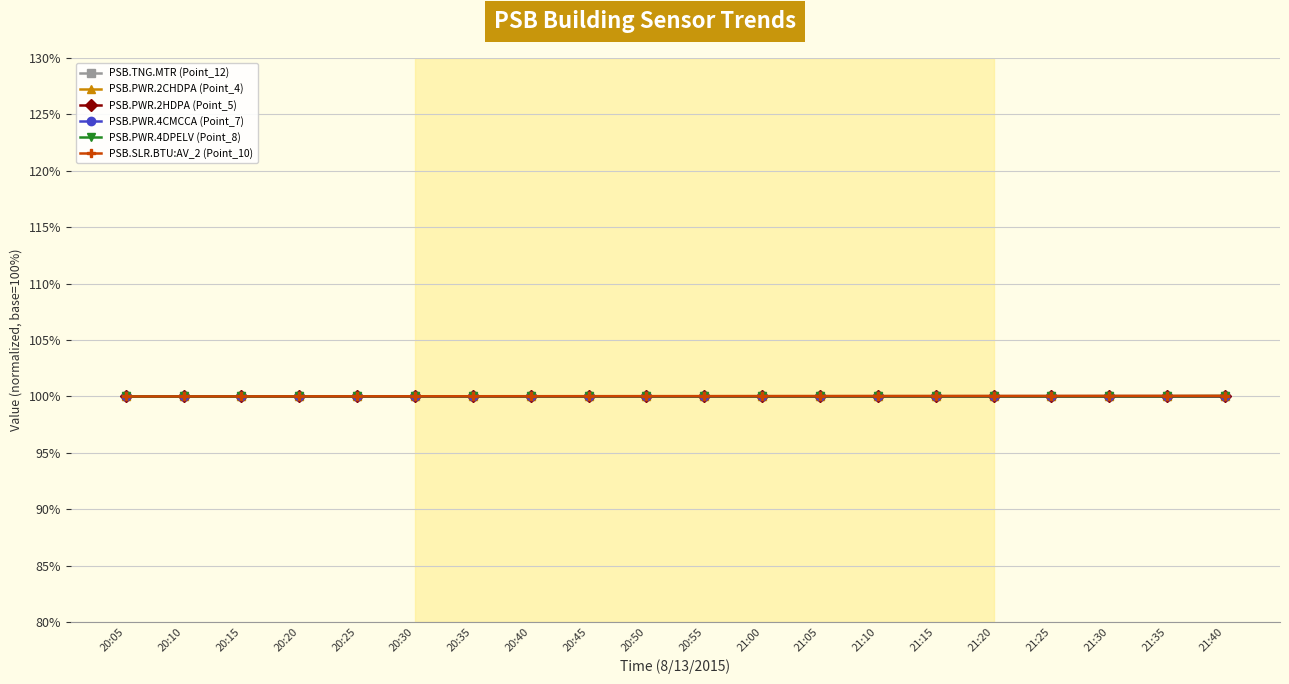

The PSB.TNG.MTR (Point_12) series shows 100.0 at 21:10. True or false?

True